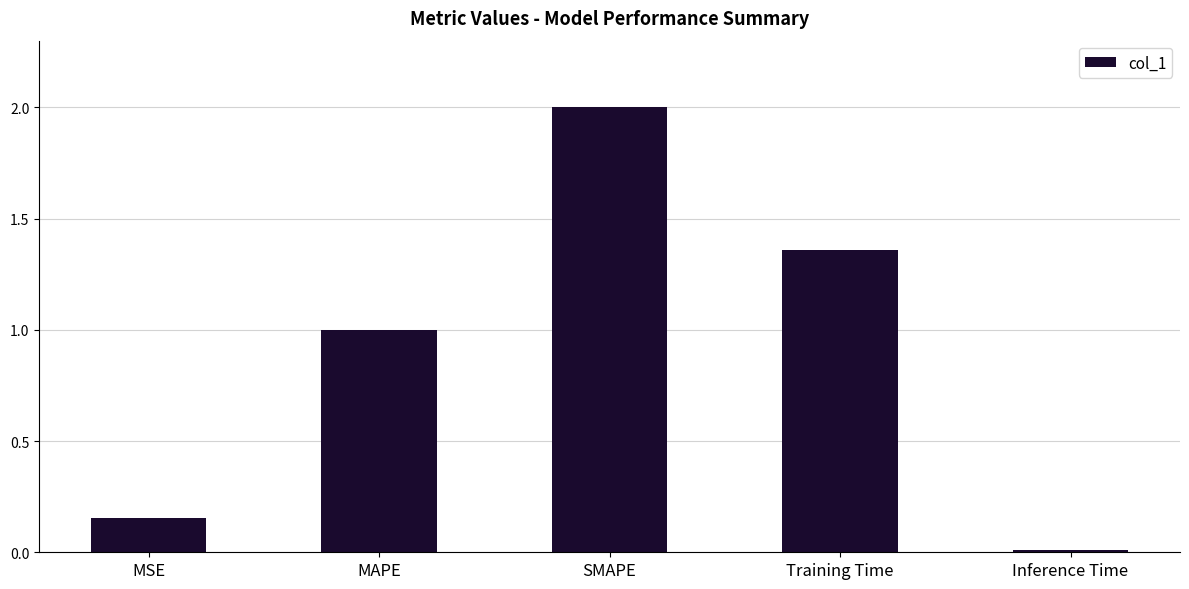

What is the difference between the maximum and minimum values?

2.0